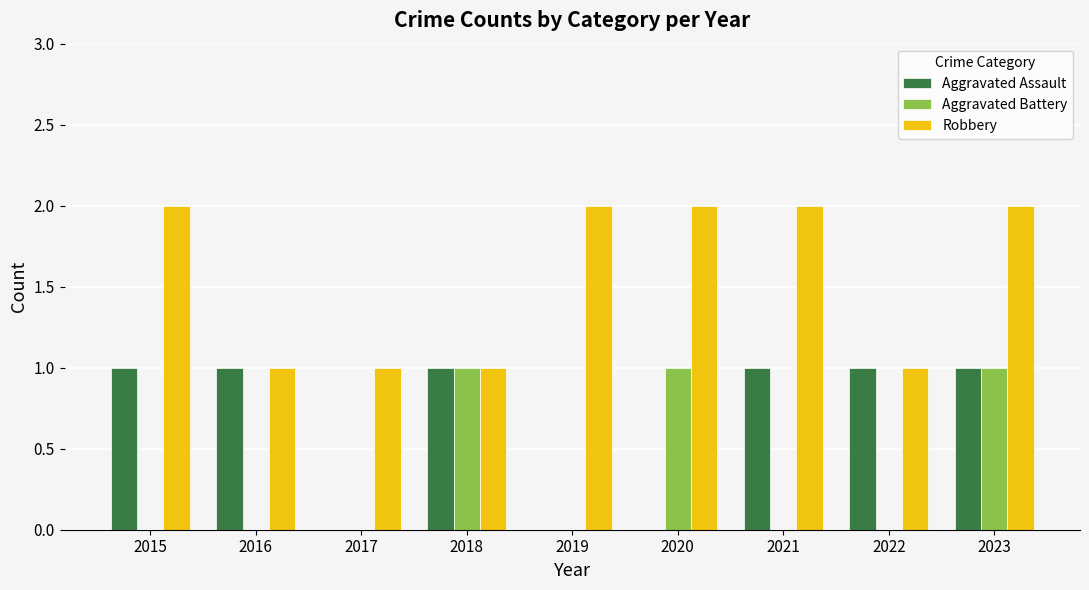

Reading left to right, what are all the values shown in this chart?

Aggravated Assault: 2015=1	2016=1	2017=0	2018=1	2019=0	2020=0	2021=1	2022=1	2023=1
Aggravated Battery: 2015=0	2016=0	2017=0	2018=1	2019=0	2020=1	2021=0	2022=0	2023=1
Robbery: 2015=2	2016=1	2017=1	2018=1	2019=2	2020=2	2021=2	2022=1	2023=2